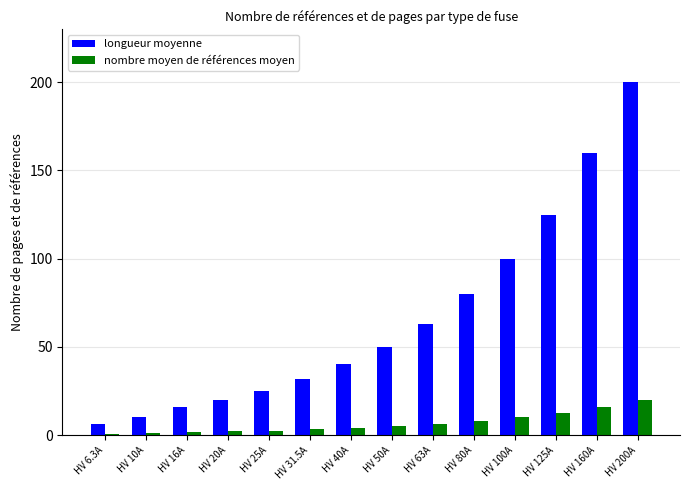

What is the difference between the nombre moyen de références moyen values at HV 50A and HV 100A?

5.0